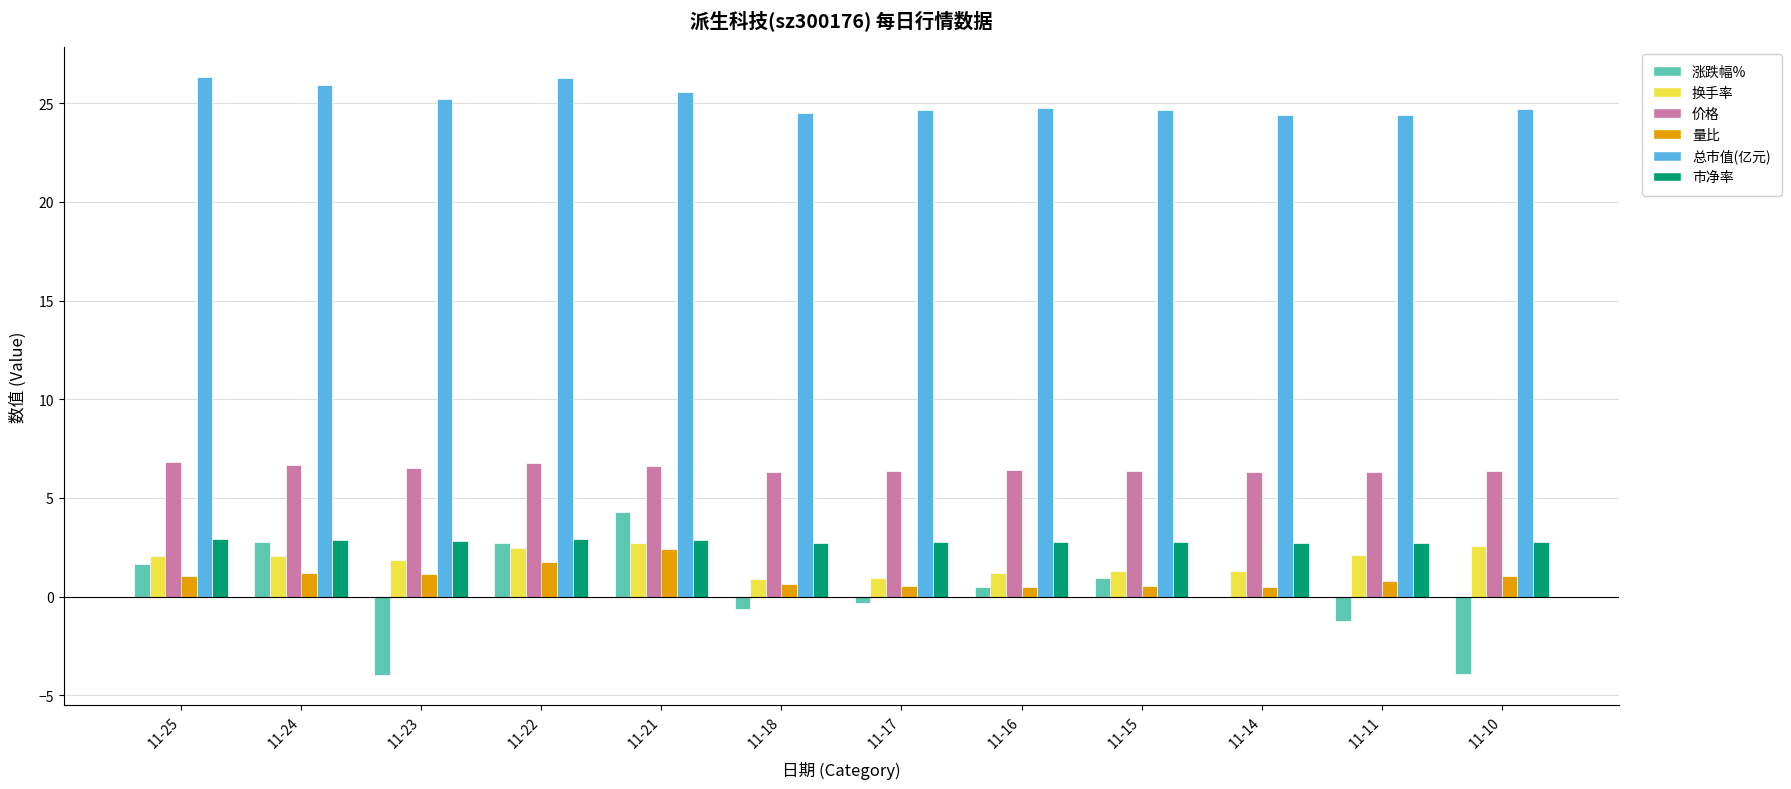

Which series has the largest total across all categories?

总市值(亿元)